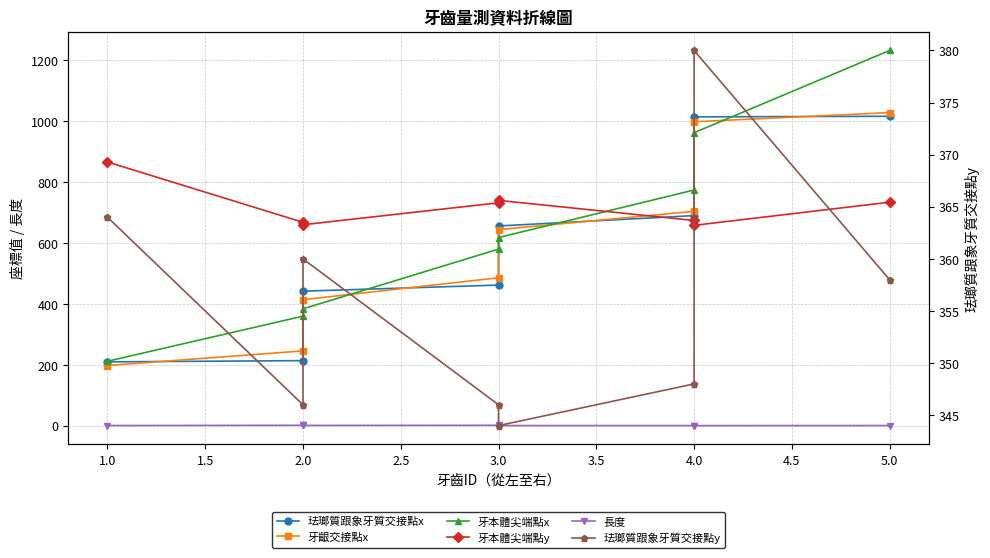

True or false: 珐瑯質跟象牙質交接點x and 牙本體尖端點x cross at least once.

True